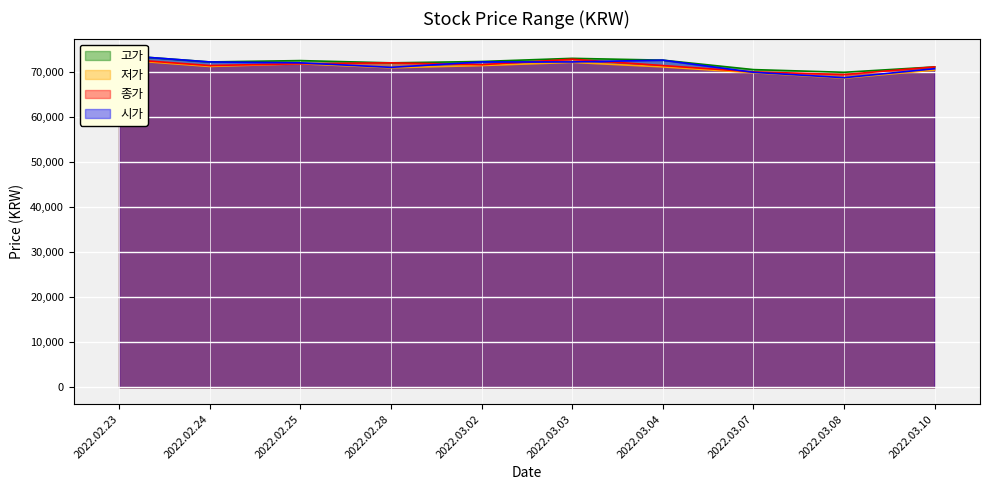

What is the total value across all series at 2022.03.02?

287900